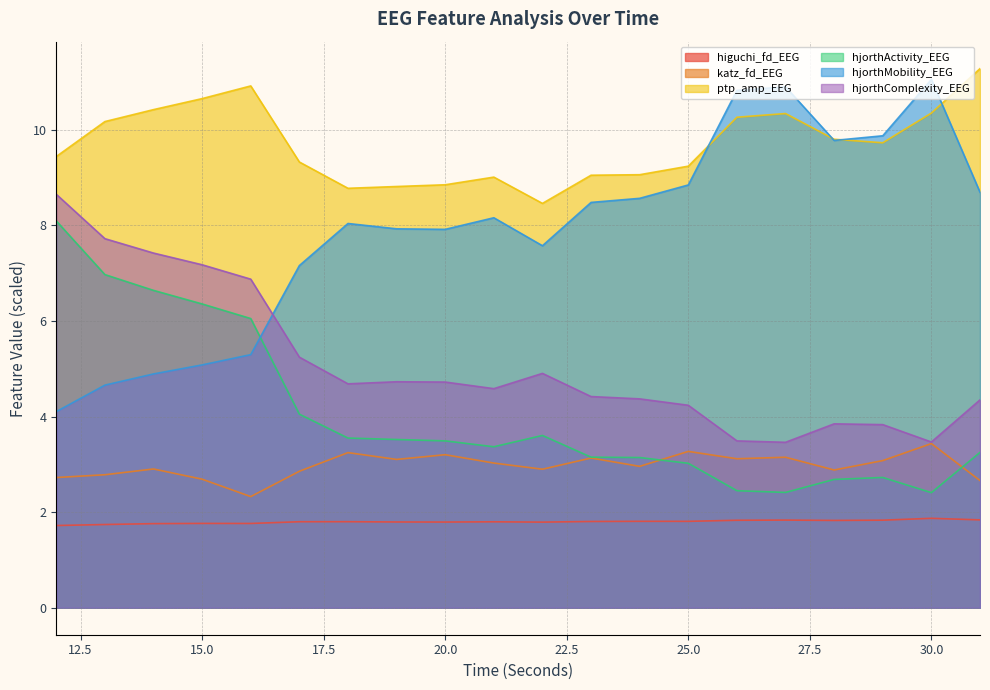

How many interior local peaks does the katz_fd_EEG series have?

7